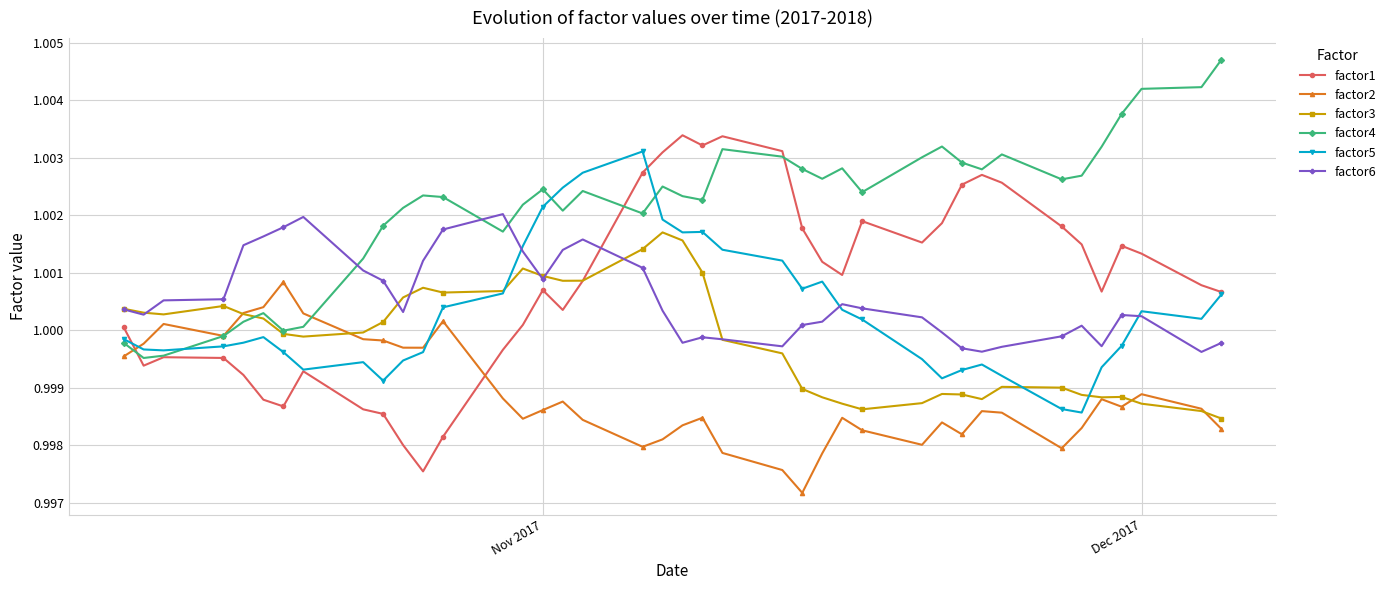

Which series has the largest total across all categories?

factor4